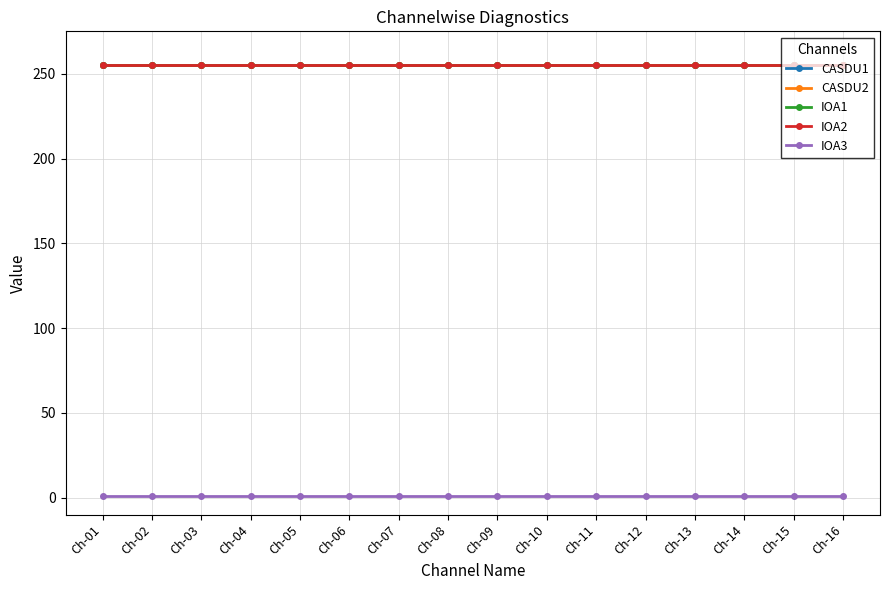

At which category does the chart reach its peak across all series?

Ch-01